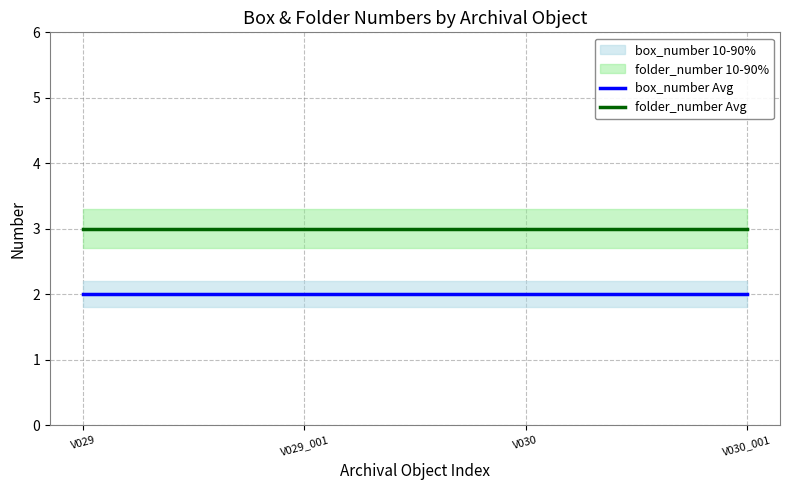

Rank the series by their maximum value, from highest to lowest.

folder_number Avg, box_number Avg